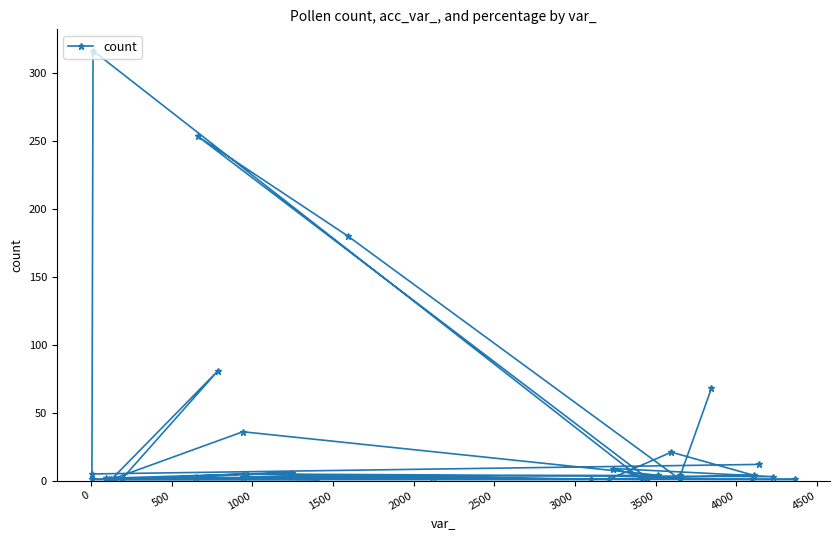

What is the maximum value shown in the chart?

316